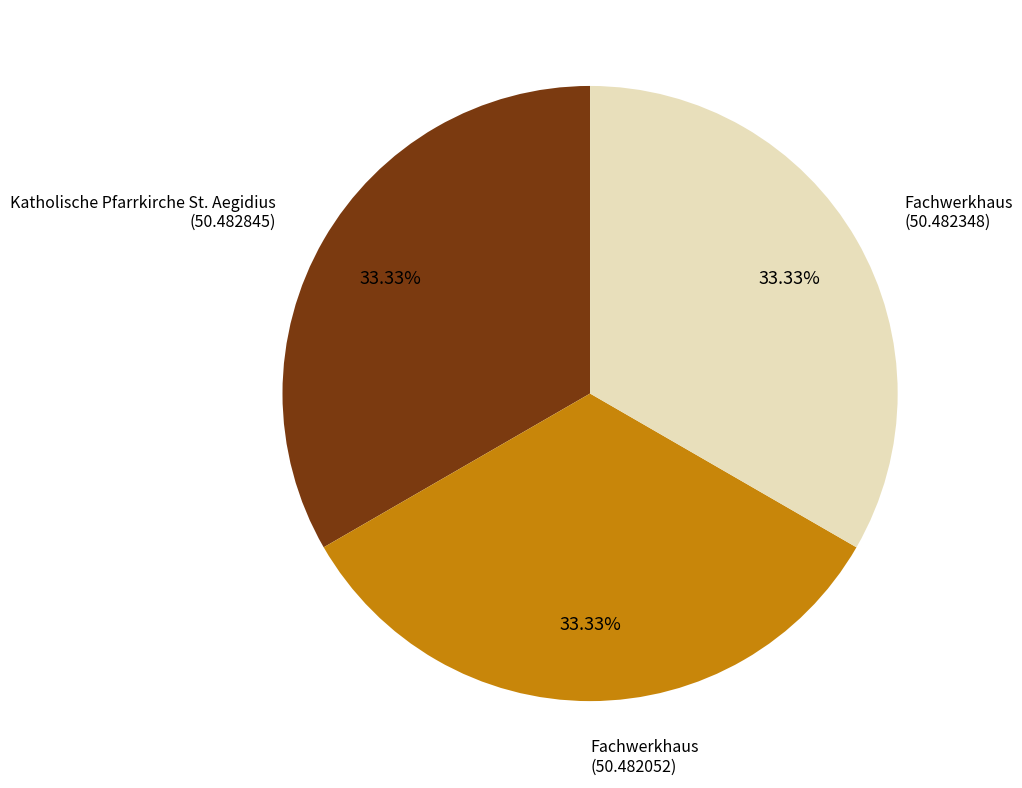

Does any single category account for the majority?

No